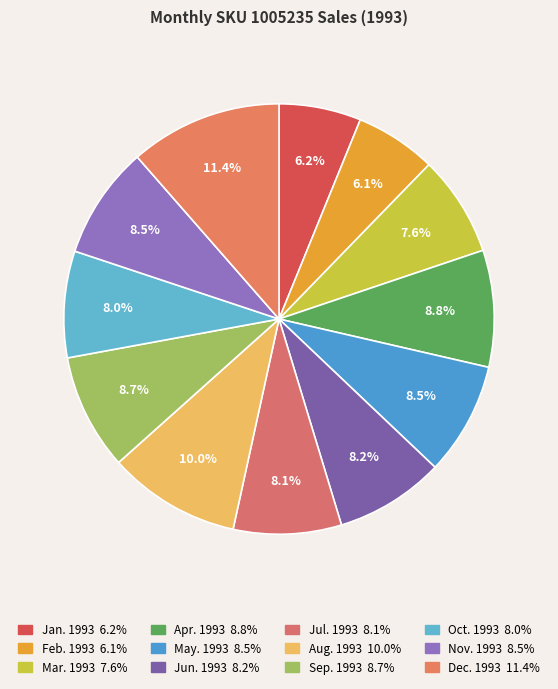

Do Nov. 1993 and Sep. 1993 together represent more than half of the pie?

No